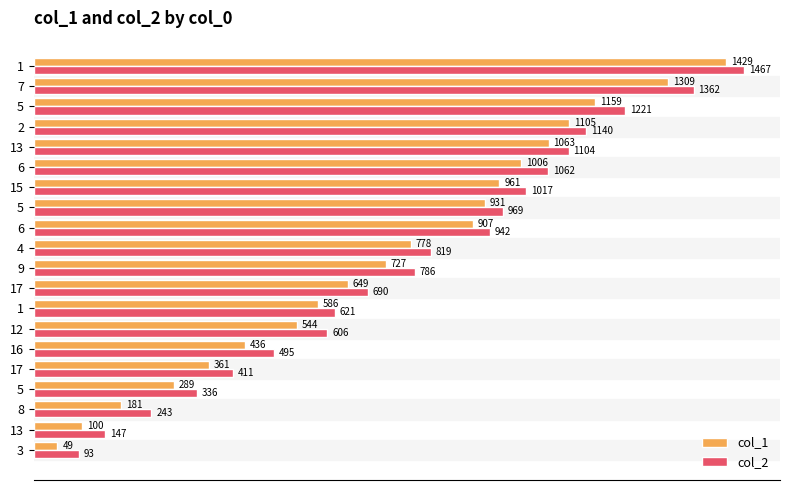

Is it true that col_1 equals 531 at 2?

False